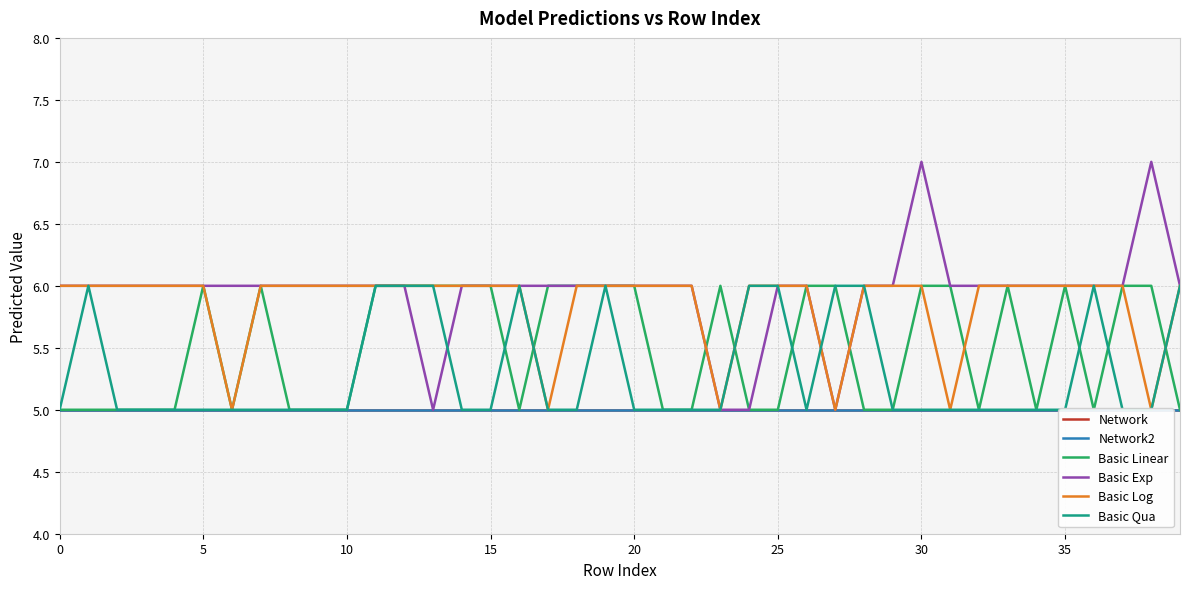

What are all the series names shown in the legend?

Network, Network2, Basic Linear, Basic Exp, Basic Log, Basic Qua